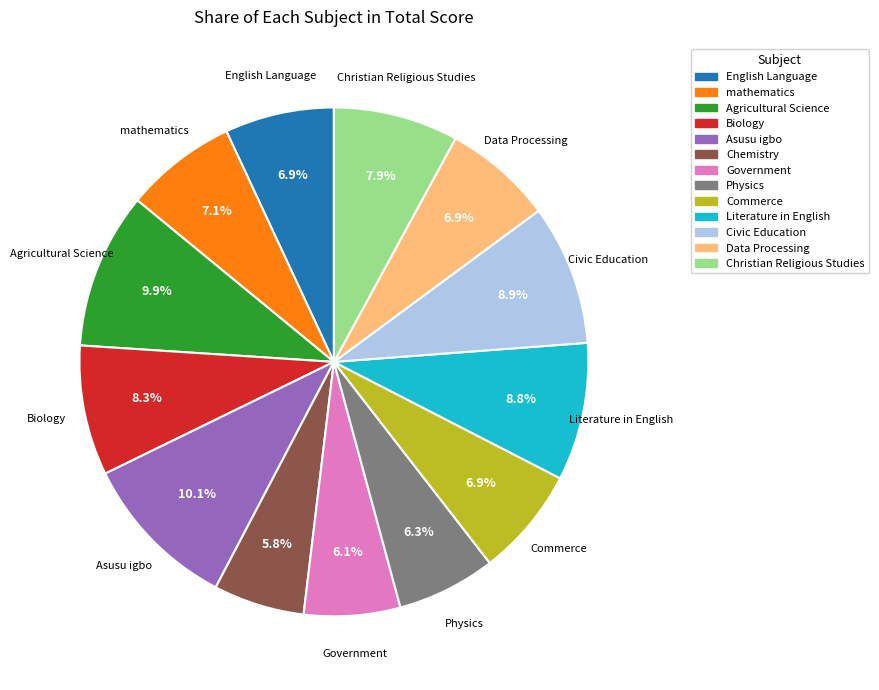

To the nearest percent, what is the difference between the largest and smallest slice percentages?

4%